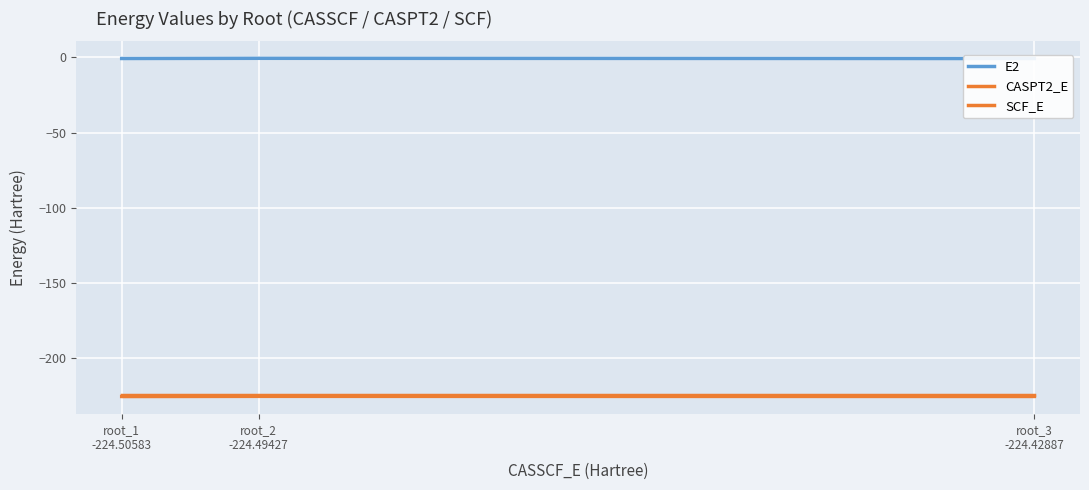

What is the difference between the maximum and minimum values in the CASPT2_E series?

0.1